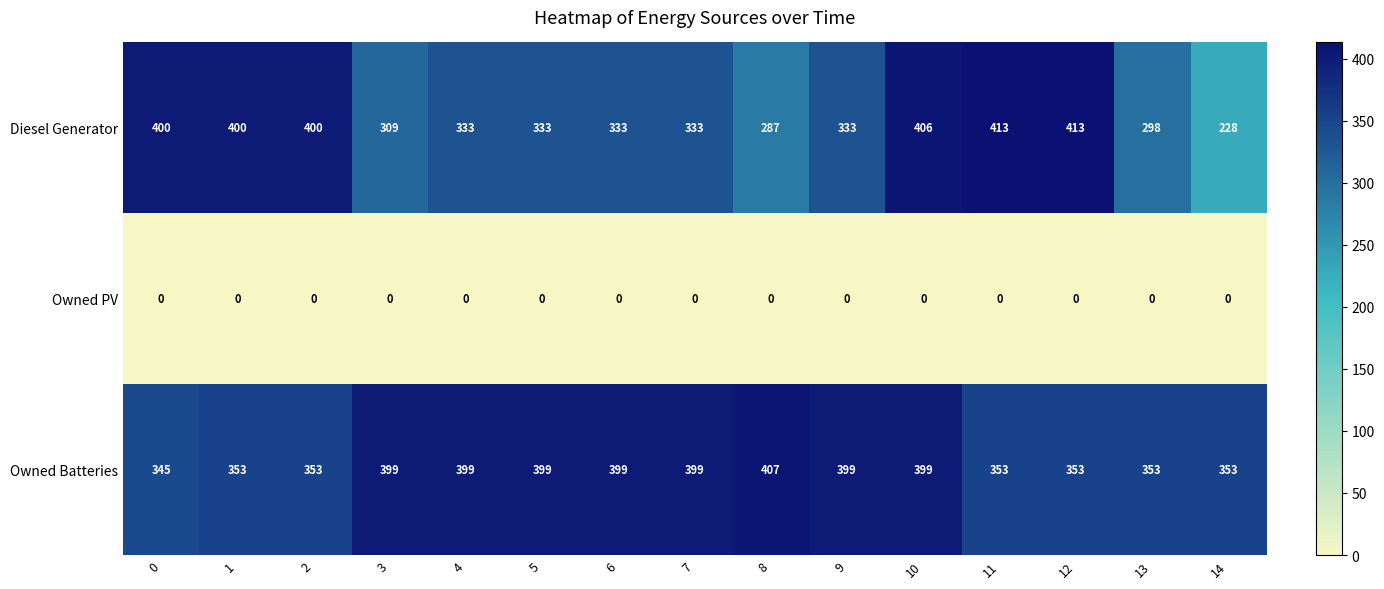

What is the sum of all Diesel Generator values?

5219